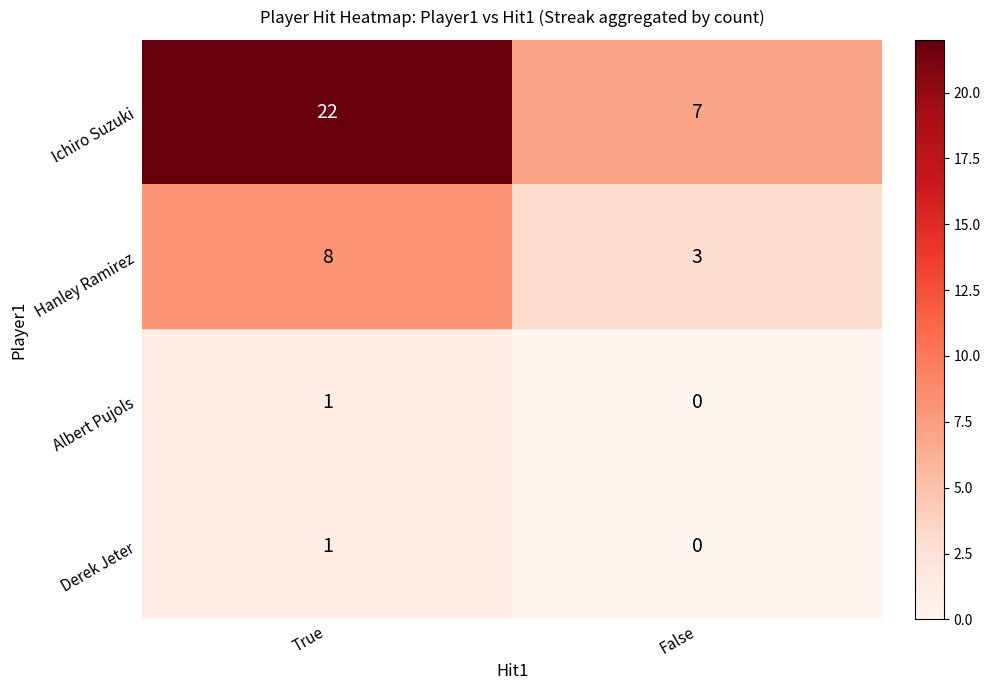

Which series has the largest total across all categories?

Ichiro Suzuki